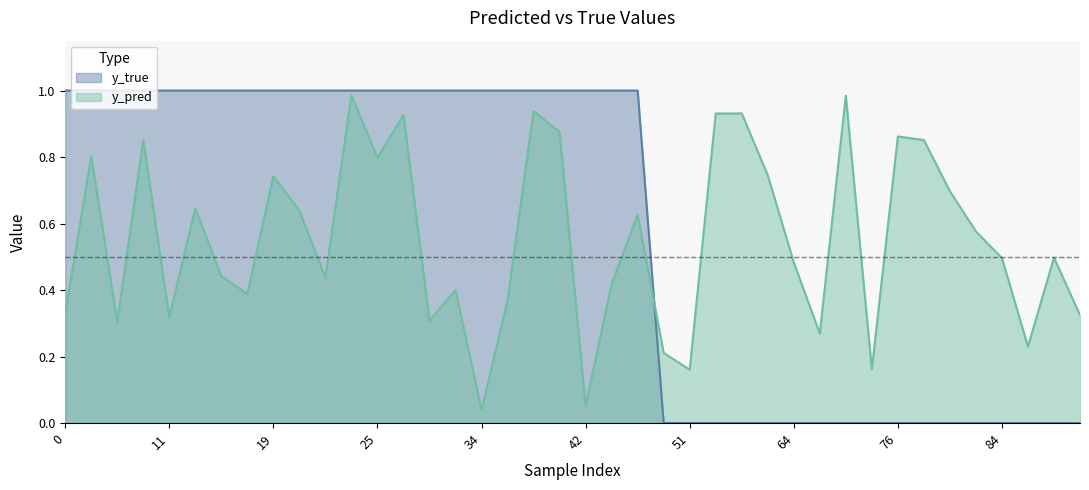

List the series in order of their peak value, highest first.

y_true, y_pred